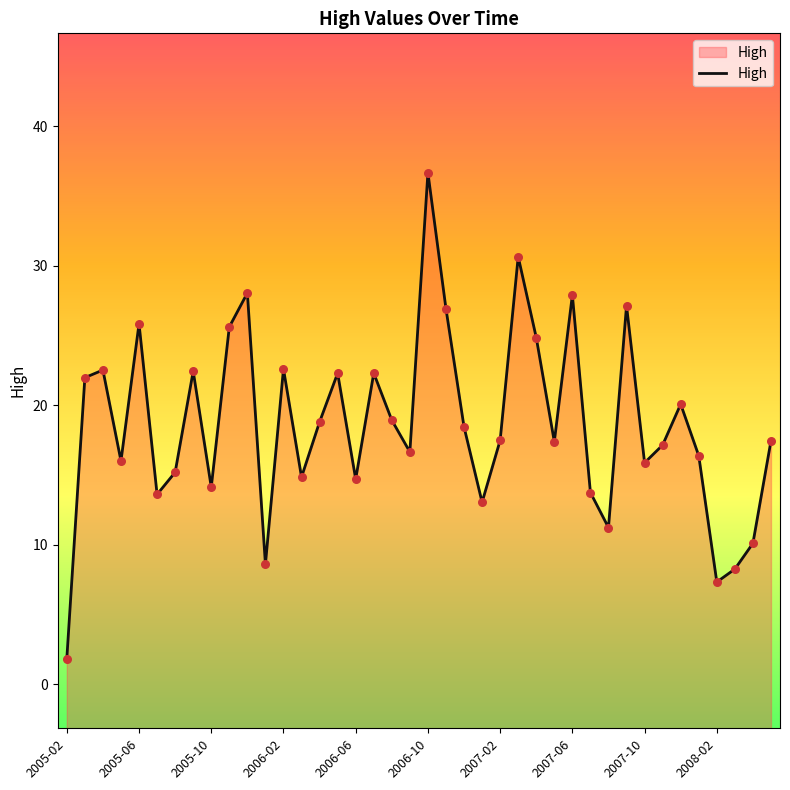

Approximately how many times larger is the value at 2005-02 compared to 11?

0.2